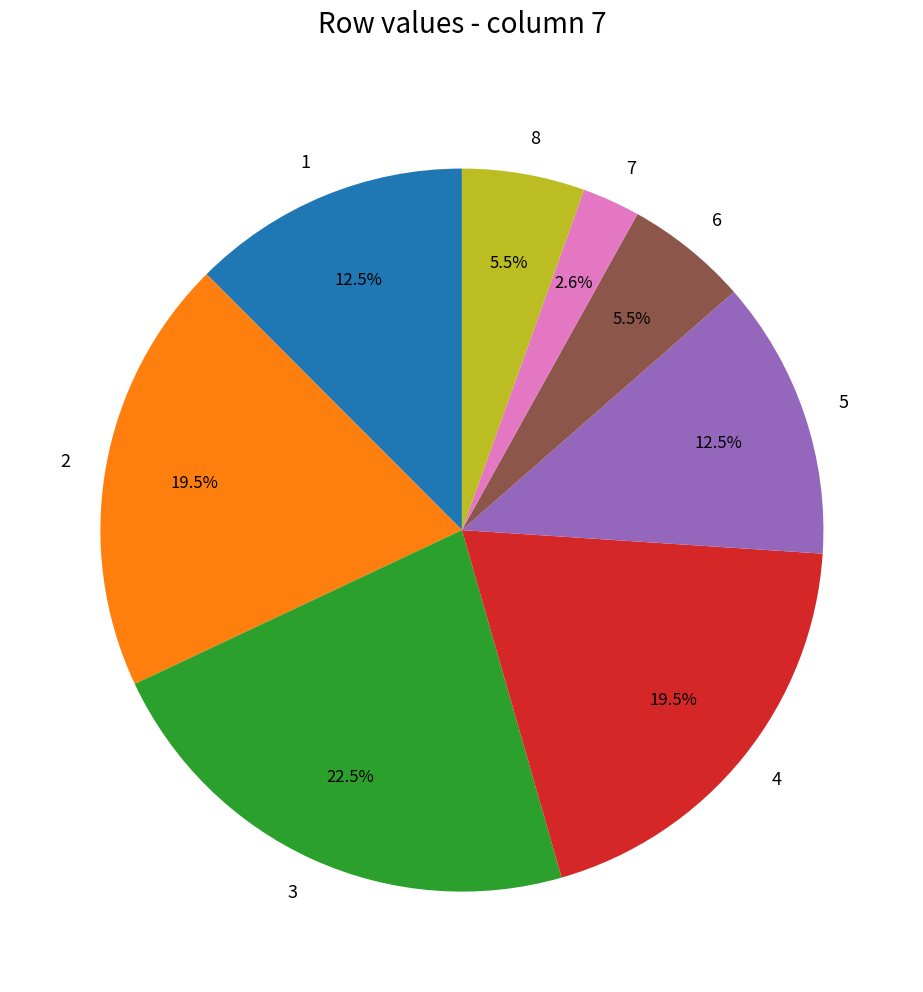

The 5 slice represents 25% of the pie. True or false?

False